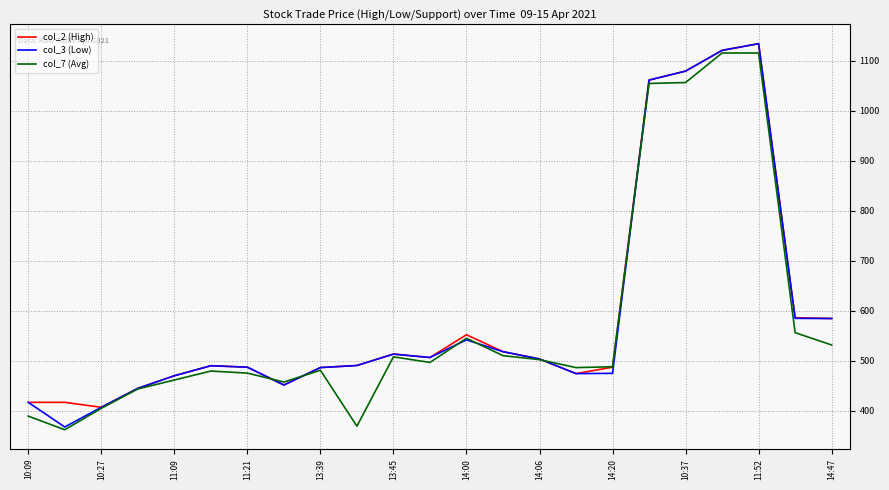

The value of col_2 (High) at 13:39 is 486.6. True or false?

True